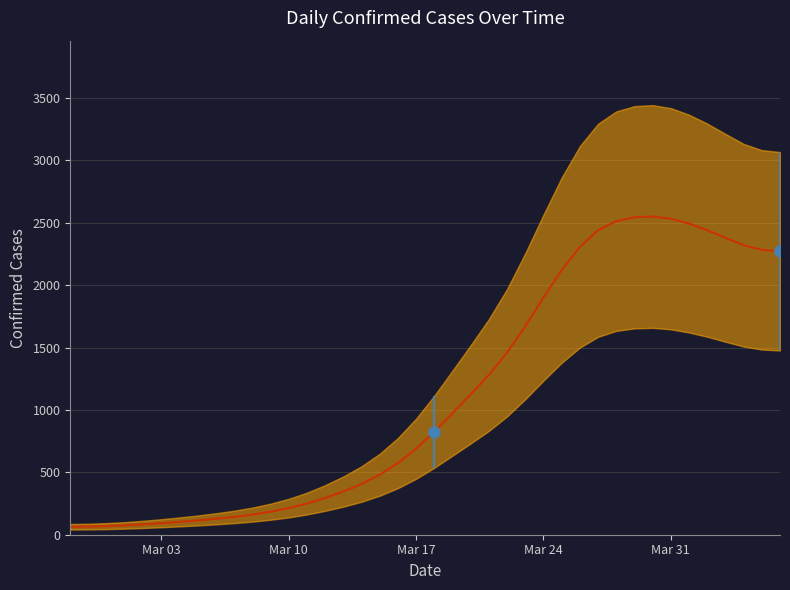

How many lines are shown in the chart?

1